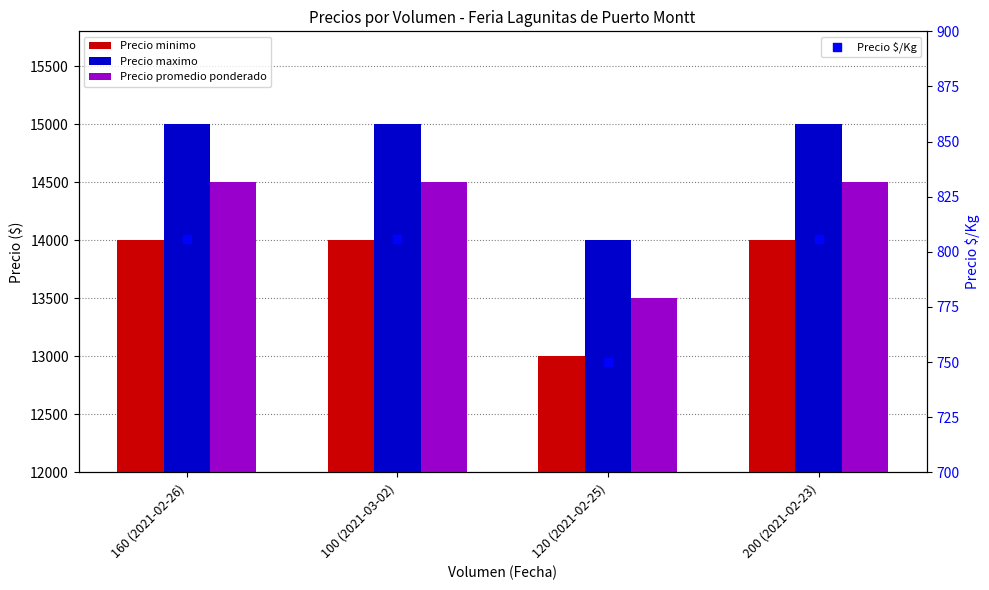

At which category is the sum across all series the highest?

160 (2021-02-26)